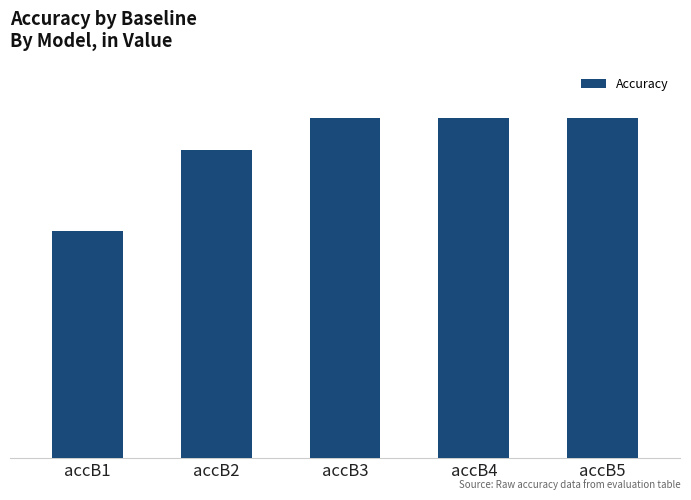

Are the bars horizontal?

No